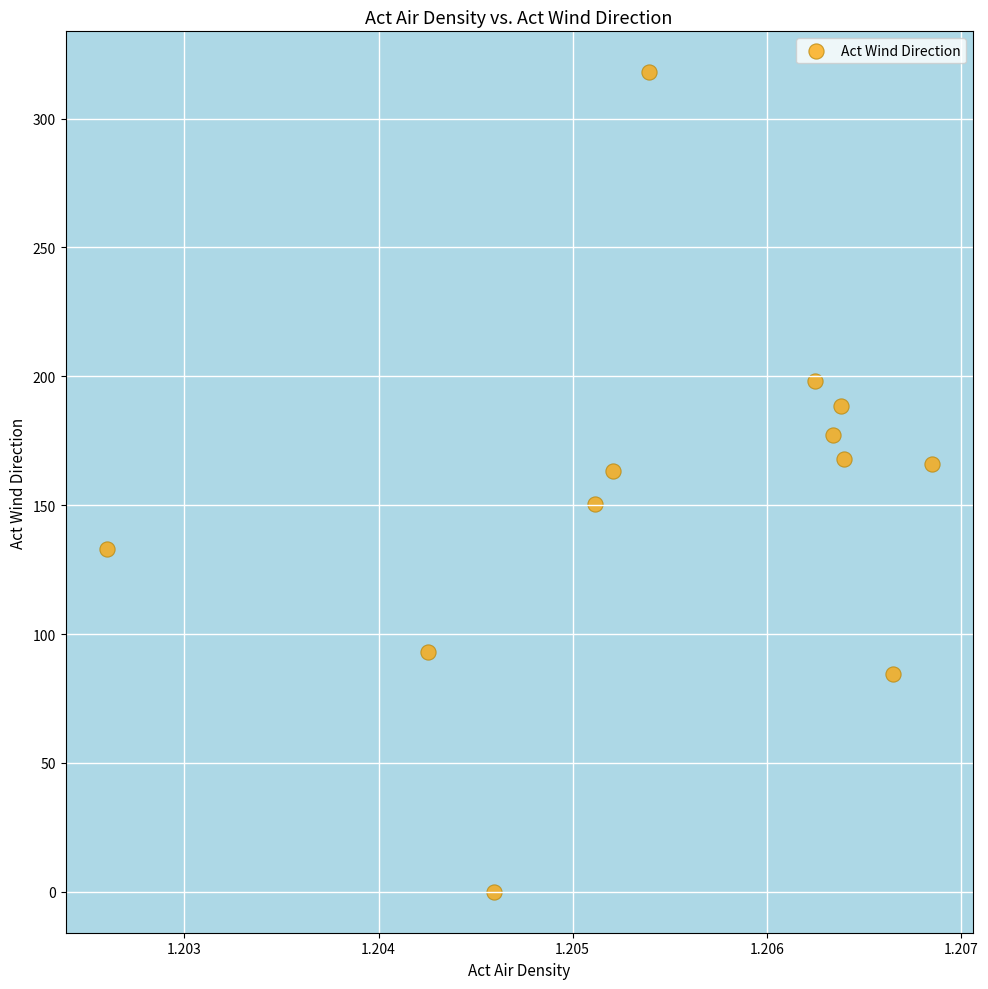

What is the range of Y values (max minus min)?

318.0